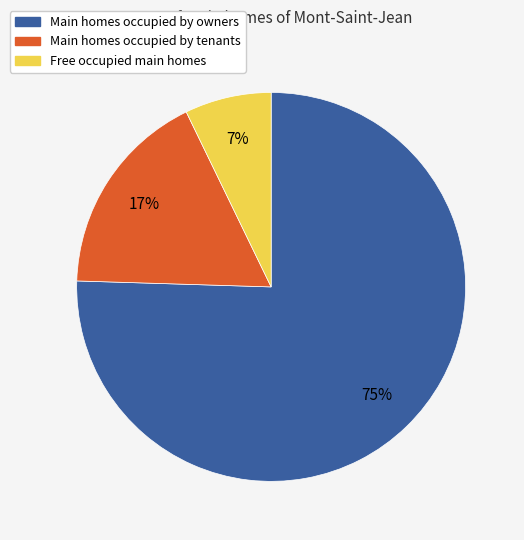

Is there any slice that represents more than half of the pie?

Yes